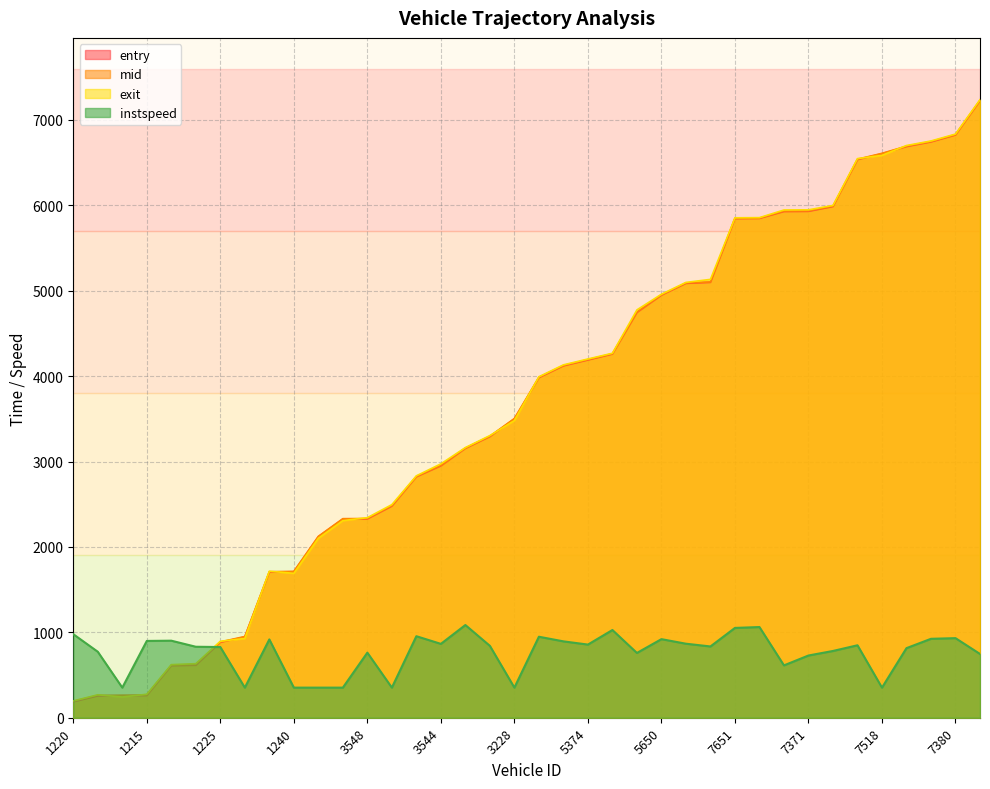

True or false: mid and exit cross at least once.

True